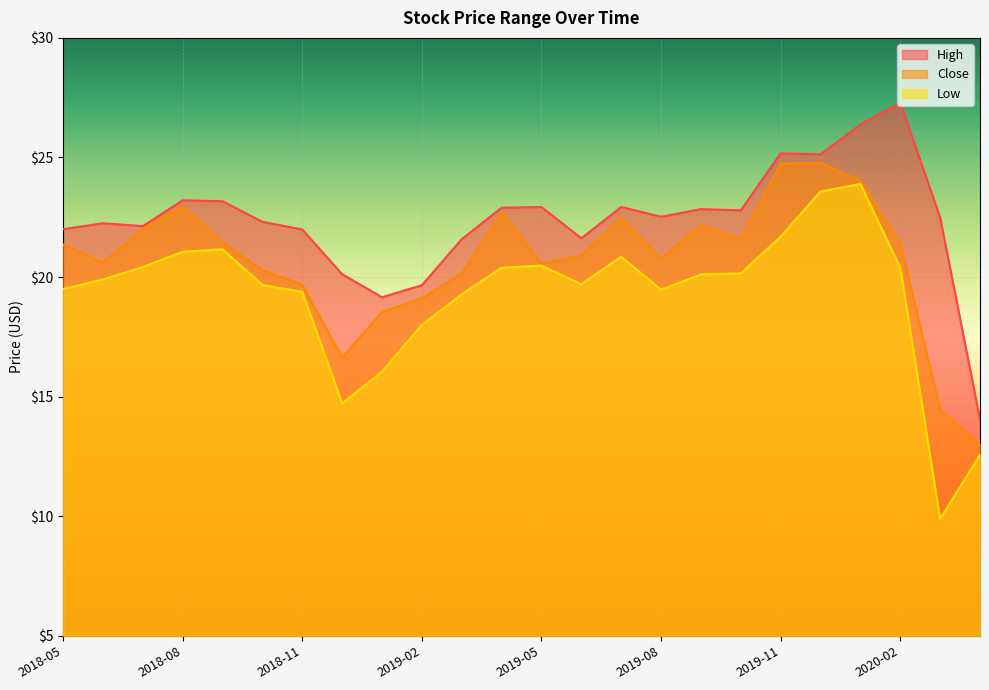

At how many categories does at least one series exceed 16?

23